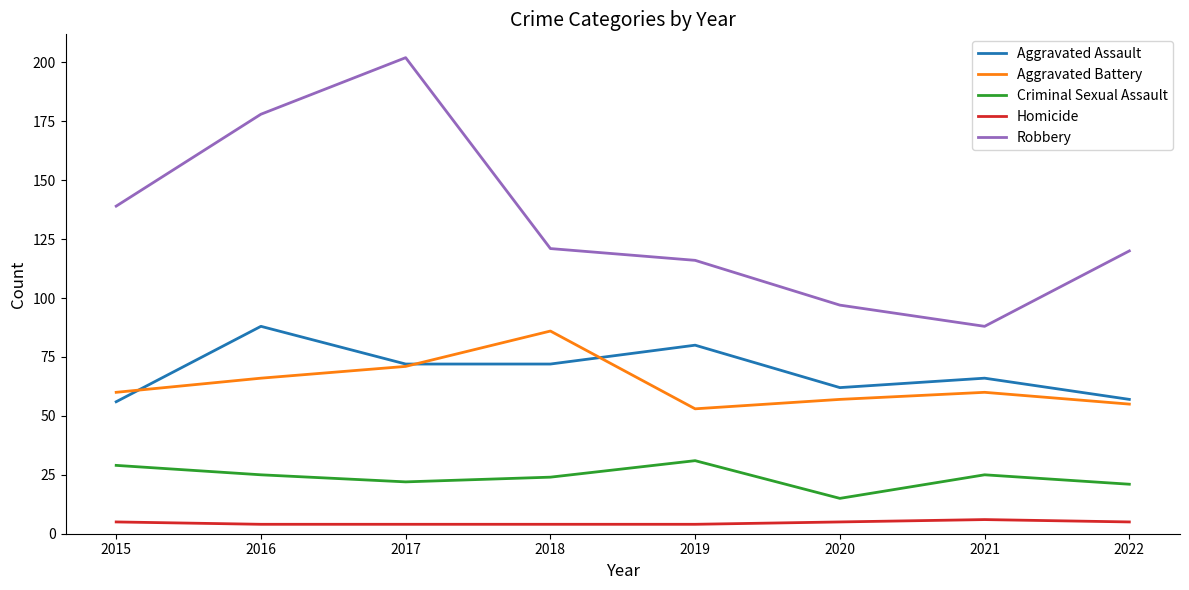

At which label does Robbery reach its minimum?

2021